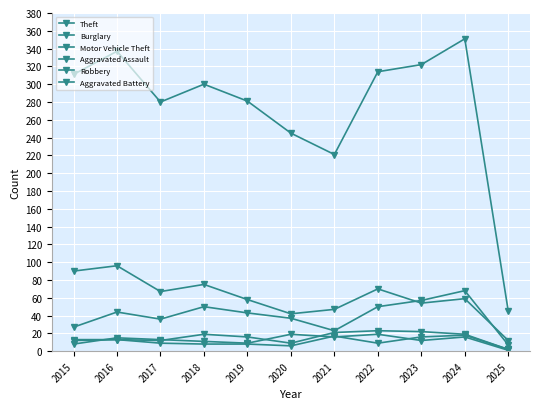

What is the minimum value shown in the chart?

1